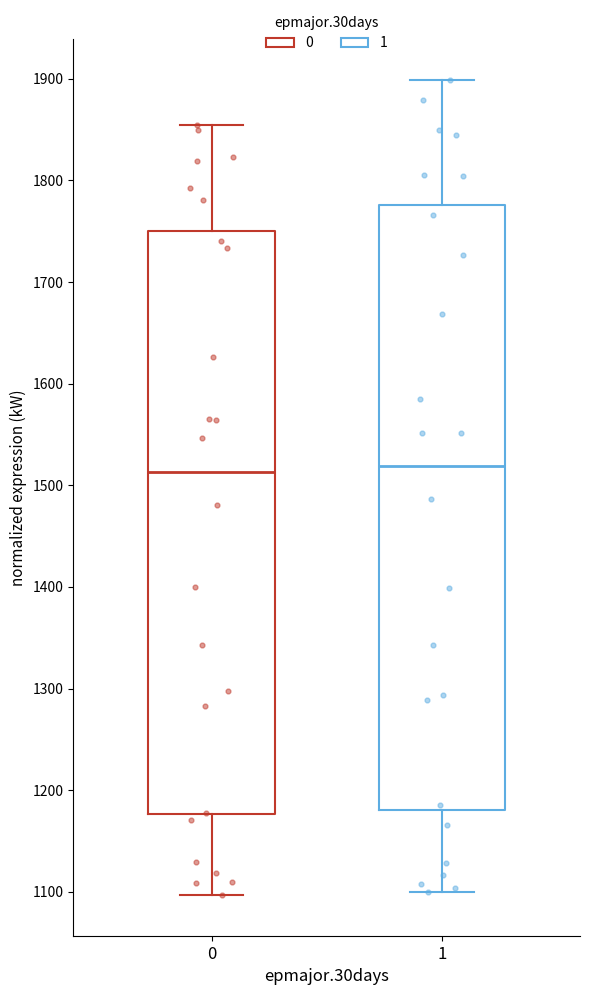

Reading left to right, transcribe this box plot: for each box, give where its median line is, the range the box spans, and where its two whiskers end, as read against the y-axis. The values are not printed on the chart, so give them approximately, as read against the axis.

0: median 1510, box 1180 to 1750, whiskers 1100 to 1850
1: median 1520, box 1180 to 1780, whiskers 1100 to 1900